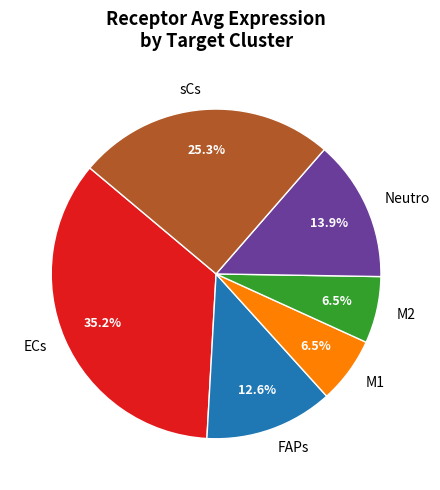

How many slices are in this pie chart?

6